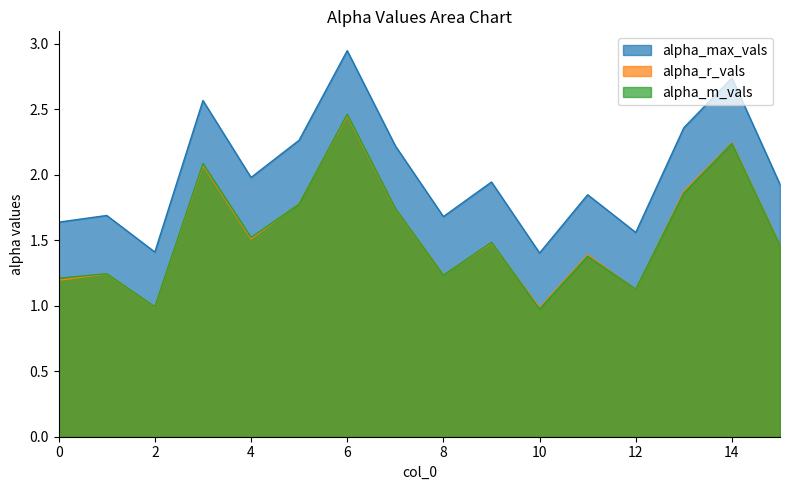

At how many categories does at least one series exceed 1?

16